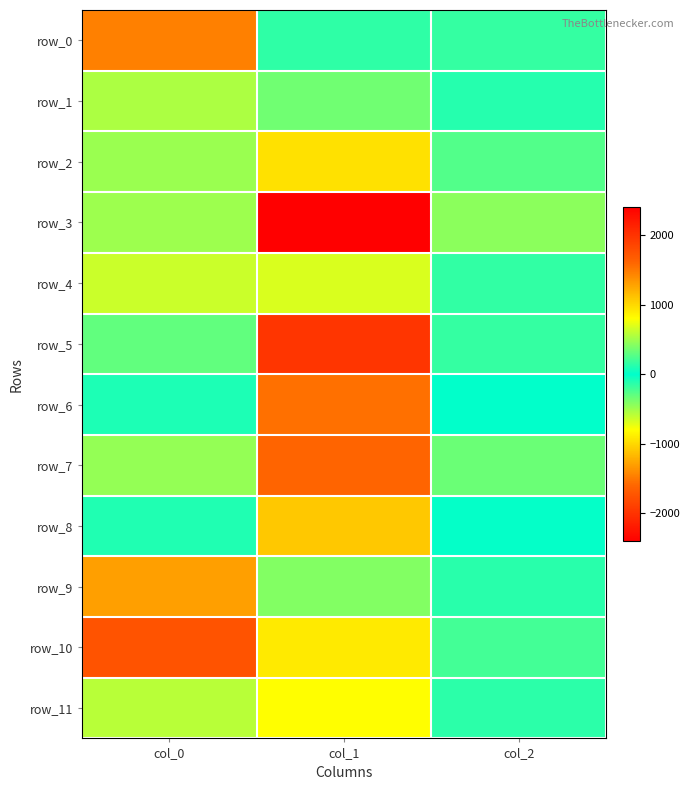

What is the sum of all row_2 values?

1189.3